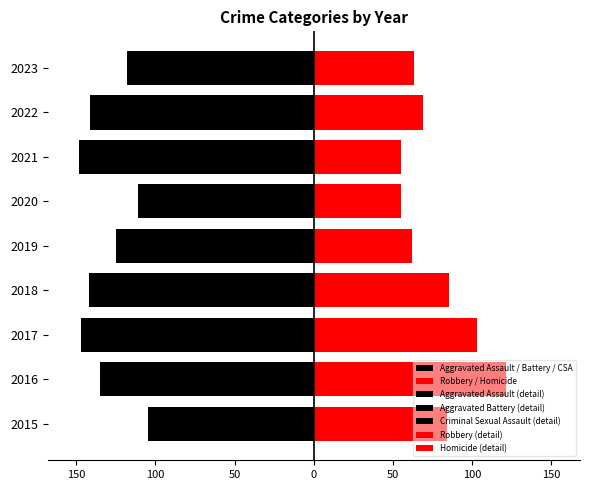

Which category has the highest value across all series?

2016